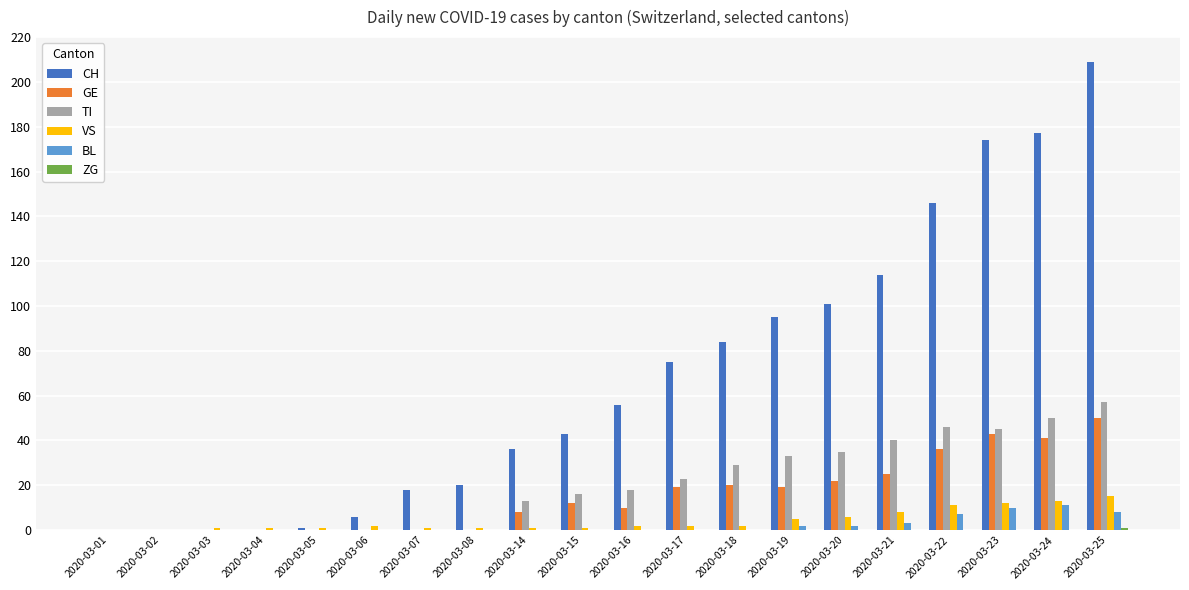

True or false: GE has a value of 36 at 2020-03-22.

True